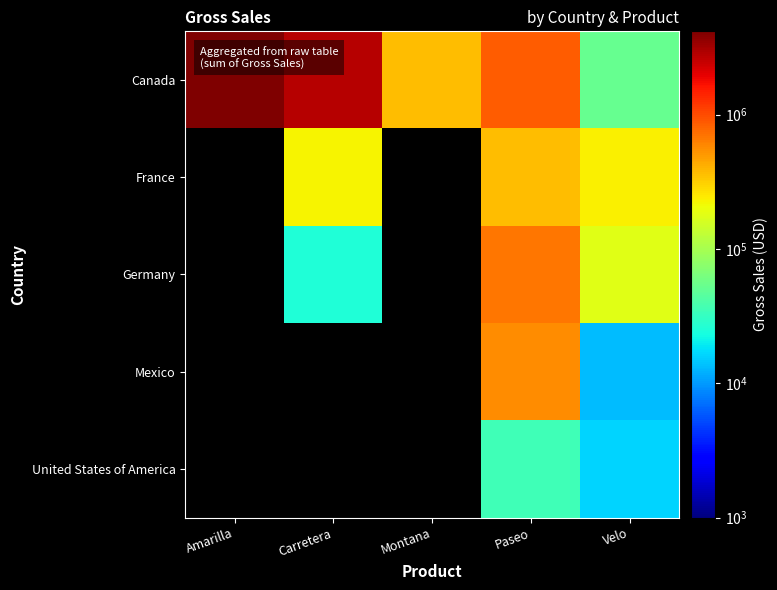

The value of Mexico at Velo is 13437.0. True or false?

True